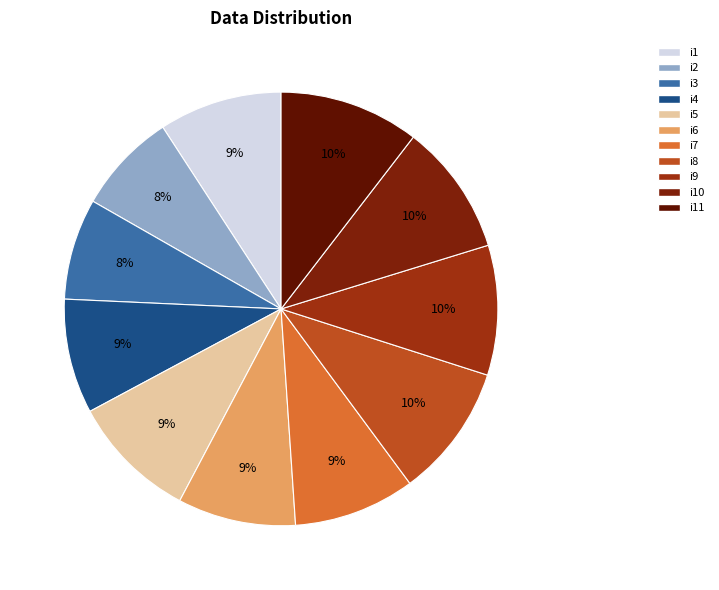

Does any single category account for the majority?

No